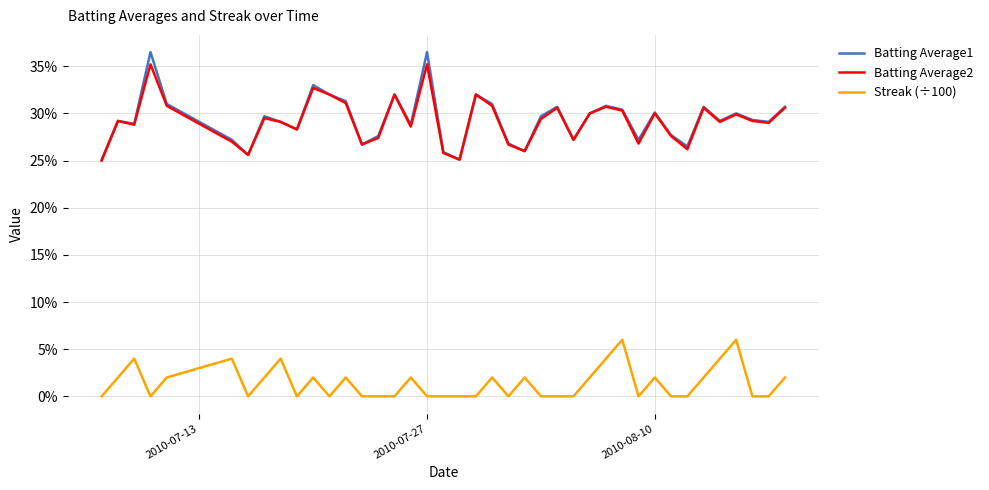

Reading right to left, list all the values displayed in this chart.

Batting Average1: 0.3	0.3	0.3	0.3	0.3	0.3	0.3	0.3	0.3	0.3	0.3	0.3	0.3	0.3	0.3	0.3	0.3	0.3	0.3	0.3	0.3	0.3	0.4	0.3	0.3	0.3	0.3	0.3	0.3	0.3	0.3	0.3	0.3	0.3	0.3	0.3	0.4	0.3	0.3	0.3
Batting Average2: 0.3	0.3	0.3	0.3	0.3	0.3	0.3	0.3	0.3	0.3	0.3	0.3	0.3	0.3	0.3	0.3	0.3	0.3	0.3	0.3	0.3	0.3	0.4	0.3	0.3	0.3	0.3	0.3	0.3	0.3	0.3	0.3	0.3	0.3	0.3	0.3	0.4	0.3	0.3	0.2
Streak (÷100): 0.0	0.0	0.0	0.1	0.0	0.0	0.0	0.0	0.0	0.0	0.1	0.0	0.0	0.0	0.0	0.0	0.0	0.0	0.0	0.0	0.0	0.0	0.0	0.0	0.0	0.0	0.0	0.0	0.0	0.0	0.0	0.0	0.0	0.0	0.0	0.0	0.0	0.0	0.0	0.0